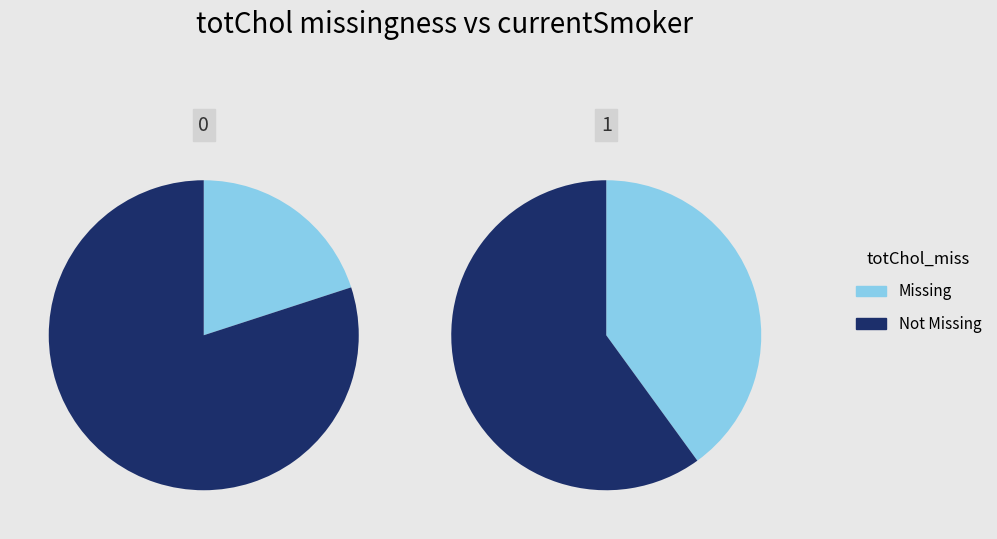

Between 0 and 1, which series saw the biggest shift?

Missing